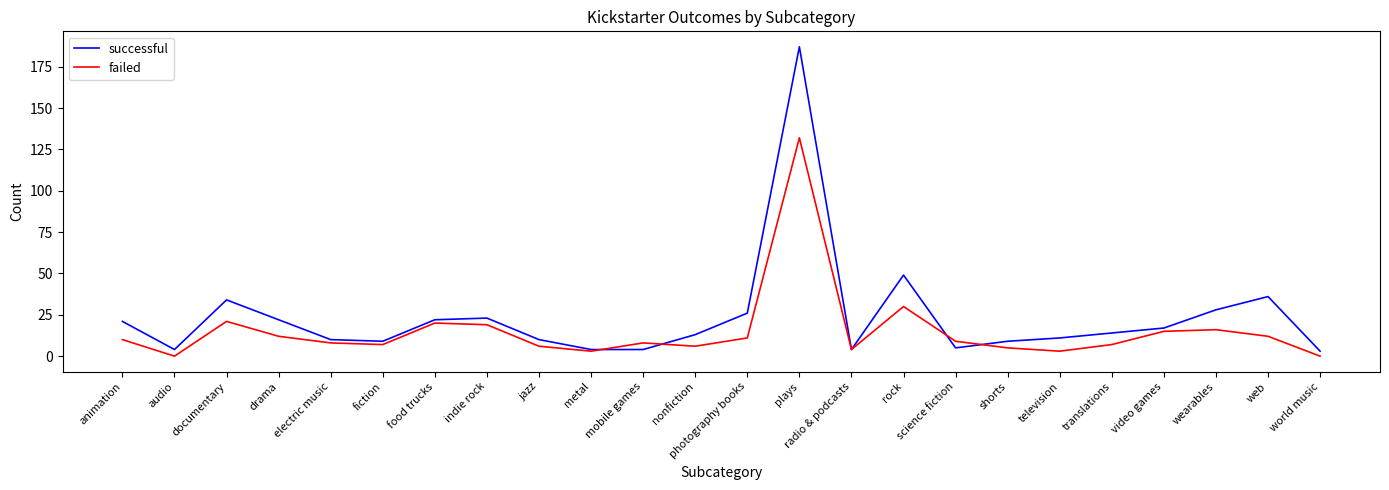

Rank the series by their average value, from lowest to highest.

failed, successful